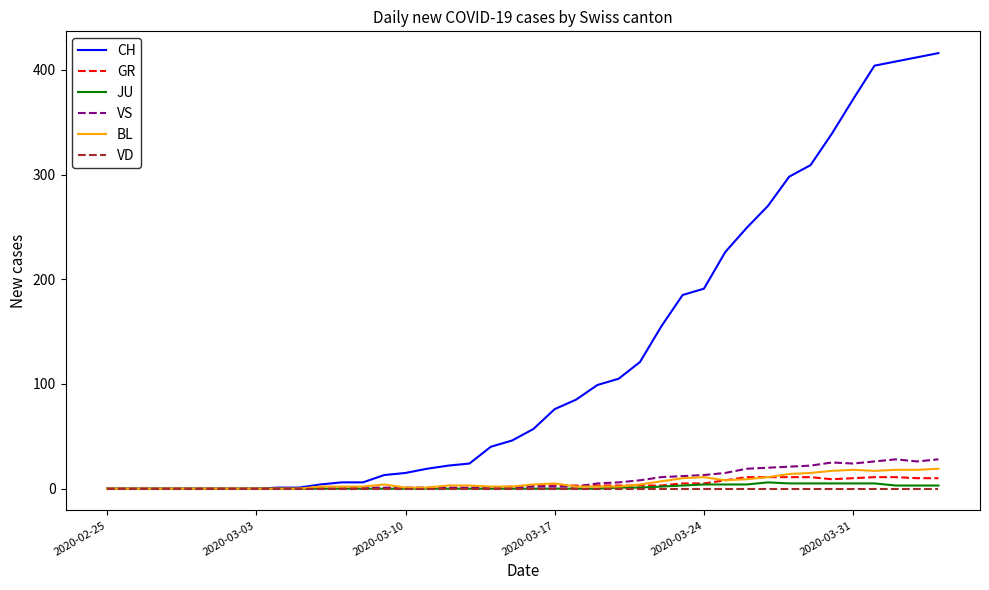

Which series has the largest range (max minus min)?

CH